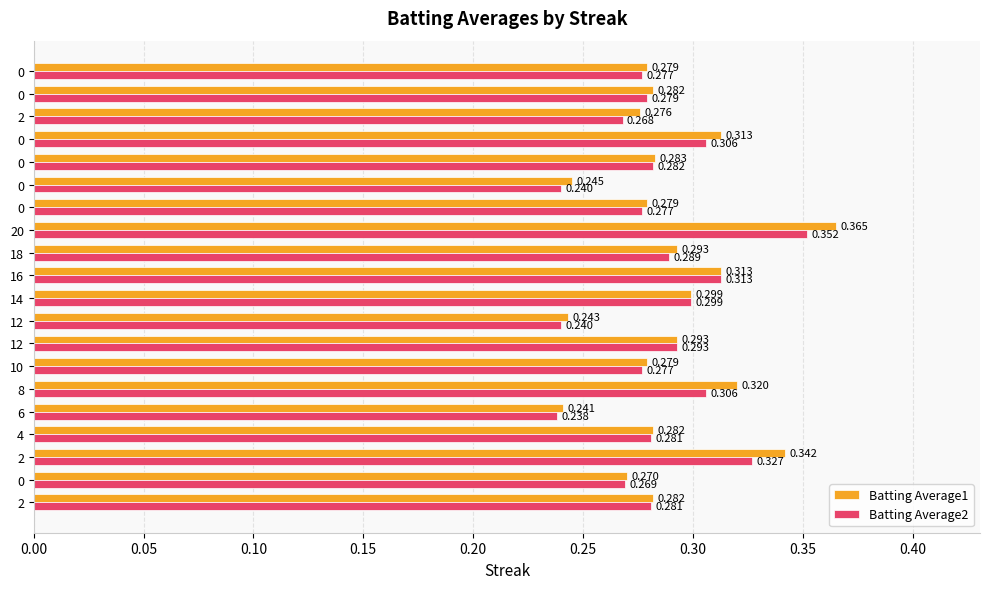

Which label corresponds to the largest value in the chart?

20